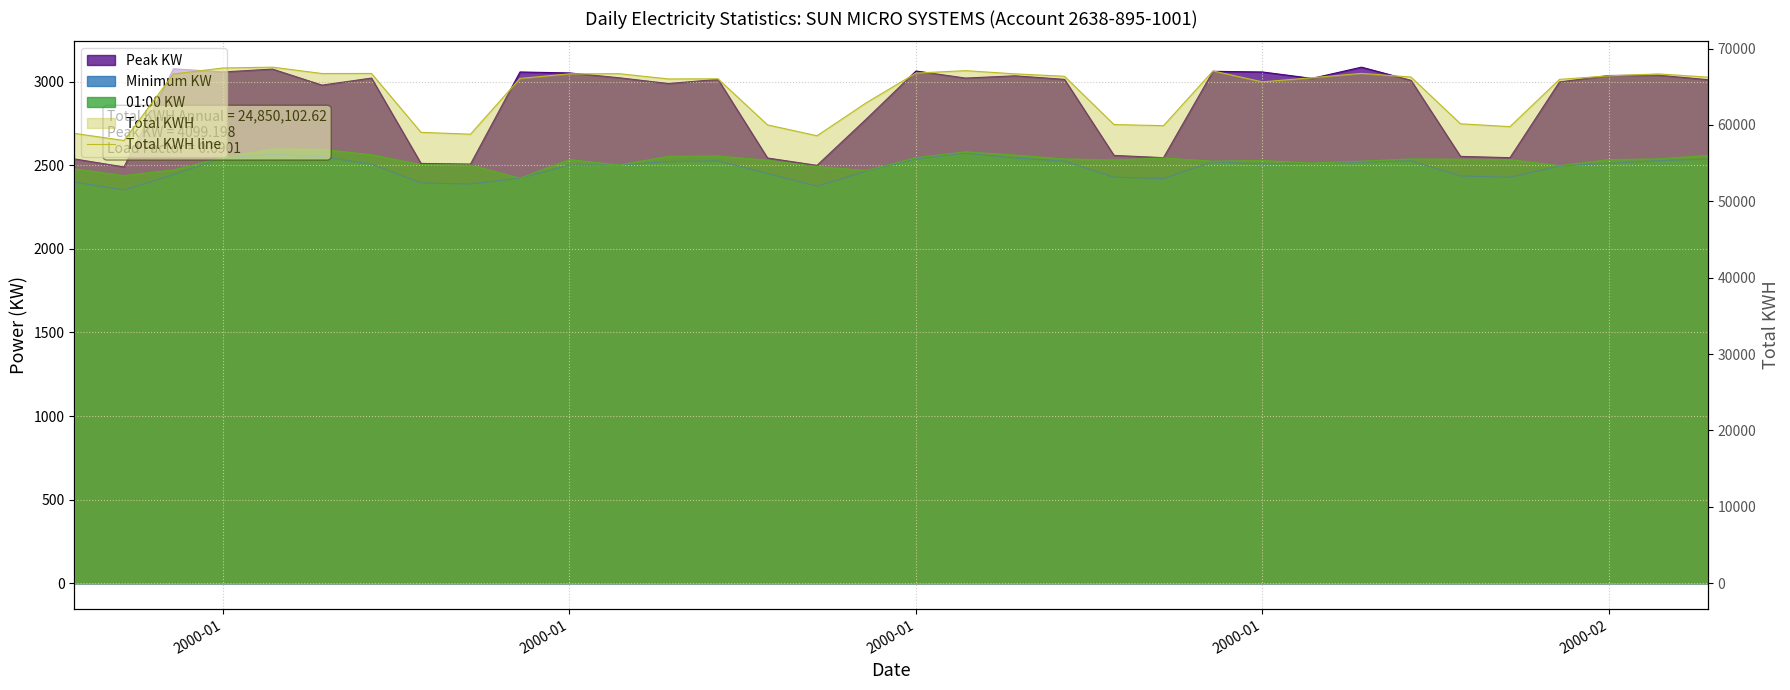

Reading left to right, transcribe all the data shown in this chart.

58896.0	57968.6	66683.5	67464.9	67572.5	66739.2	66746.9	59036.1	58794.2	66099.8	66695.0	66720.0	66028.8	66046.1	60013.4	58588.8	62924.1	66794.9	67113.6	66695.0	66380.1	60053.7	59909.7	67075.2	65646.7	66188.1	66758.4	66278.4	60153.6	59784.9	65973.1	66439.7	66687.3	66263.0